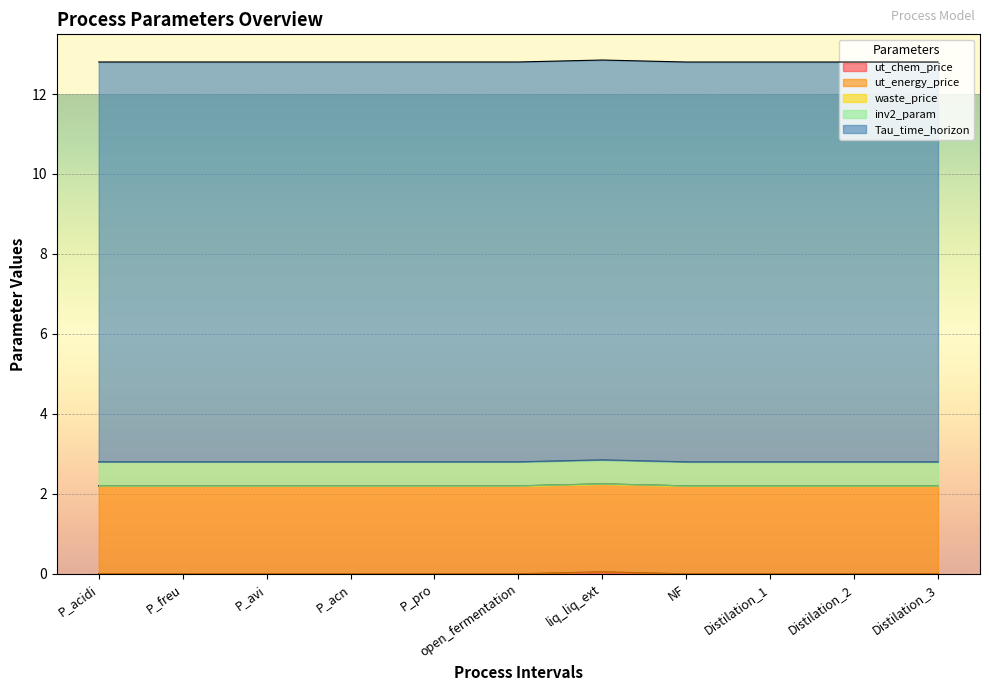

List the labels in order of Tau_time_horizon value, largest first.

P_acidi, P_freu, P_avi, P_acn, P_pro, open_fermentation, liq_liq_ext, NF, Distilation_1, Distilation_2, Distilation_3